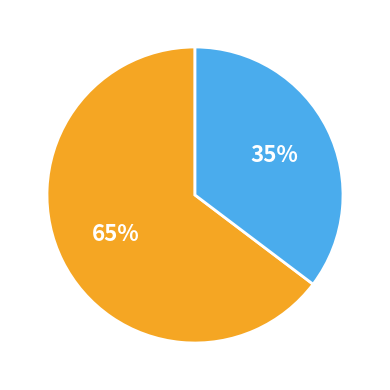

To the nearest percent, what is the average slice percentage?

50%